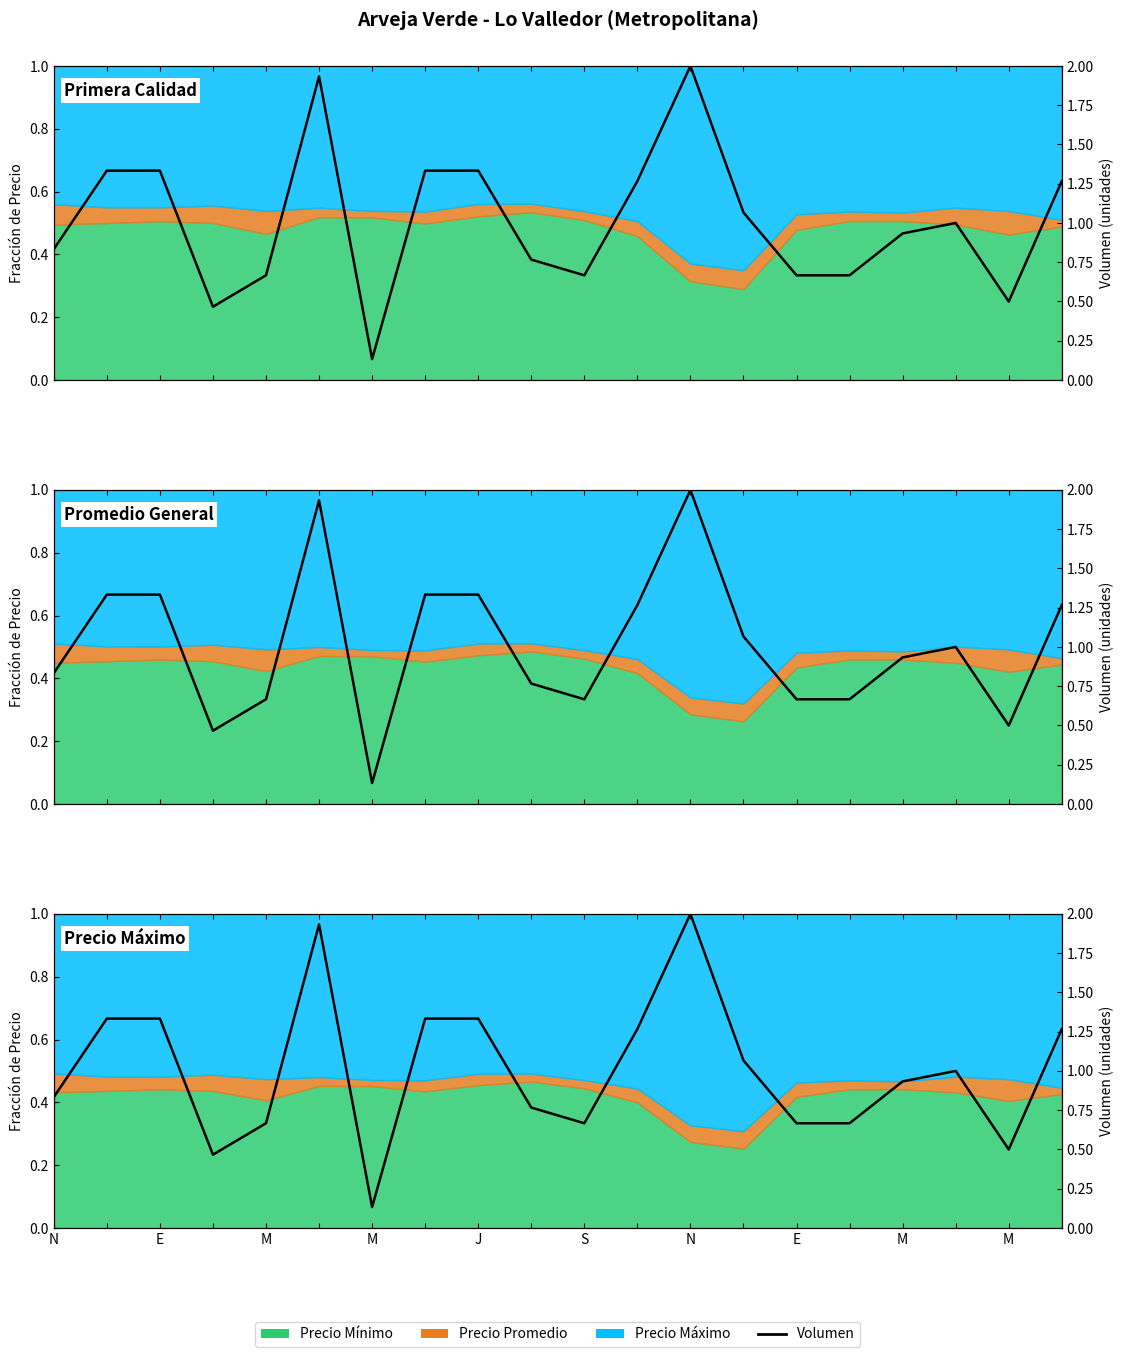

How many lines are shown in the chart?

1